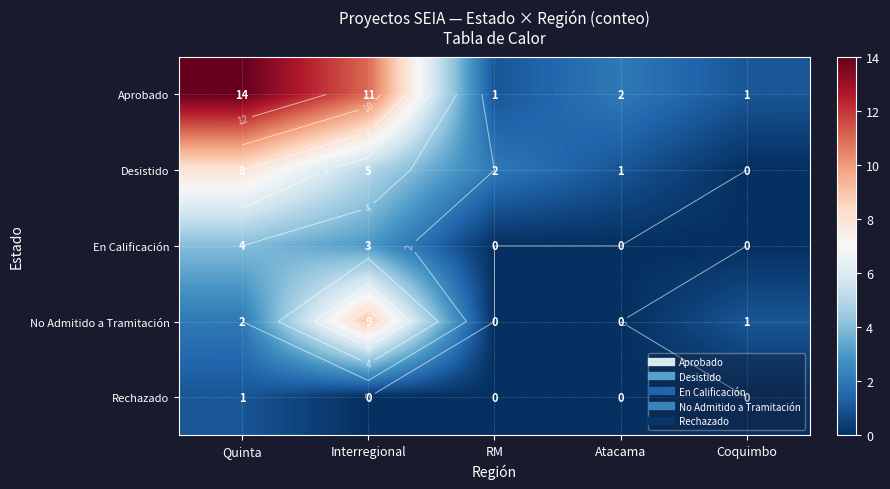

Which has a higher value, Interregional or Coquimbo?

Interregional